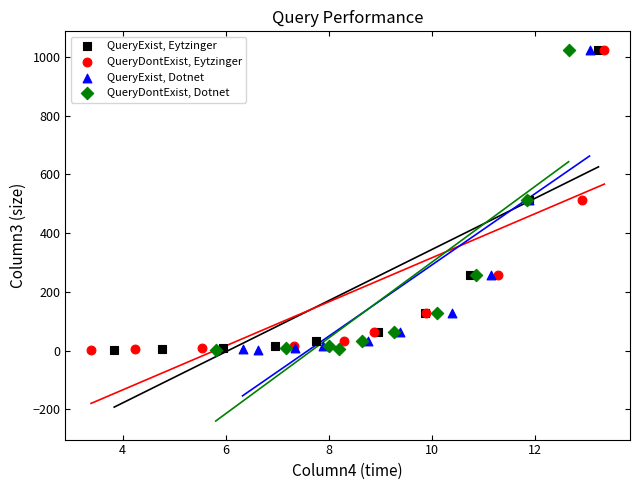

What are all the series names shown in the legend?

QueryExist, Eytzinger, QueryDontExist, Eytzinger, QueryExist, Dotnet, QueryDontExist, Dotnet